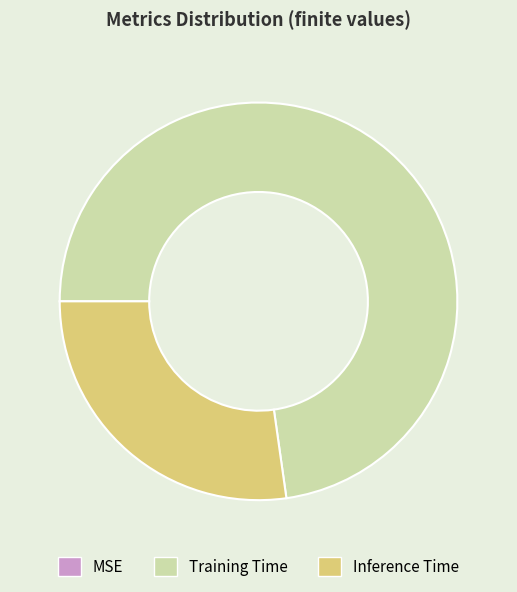

Is it true that Inference Time is 18% of the pie?

False